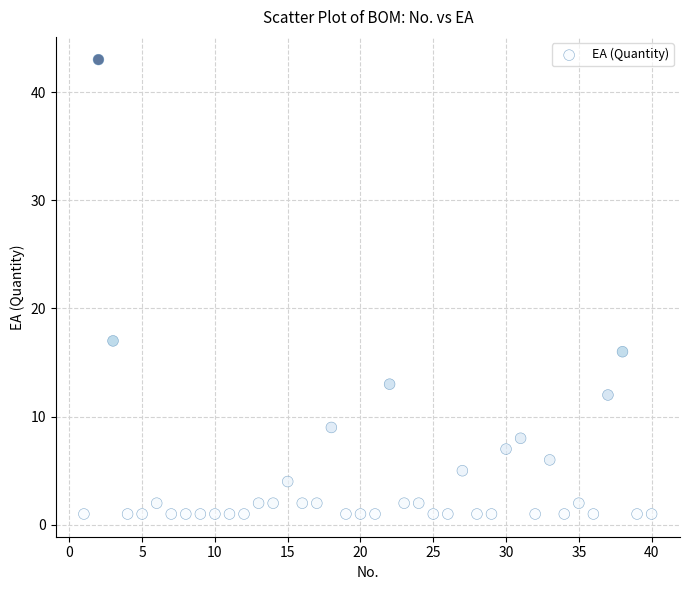

What Y value in the scatter plot is closest to 22?

17